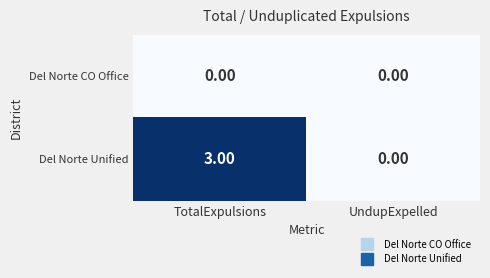

What is the difference between the maximum and minimum values in the Del Norte Unified series?

3